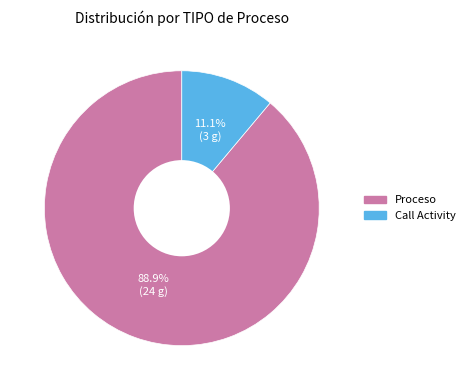

Do Proceso and Call Activity together represent more than half of the pie?

Yes